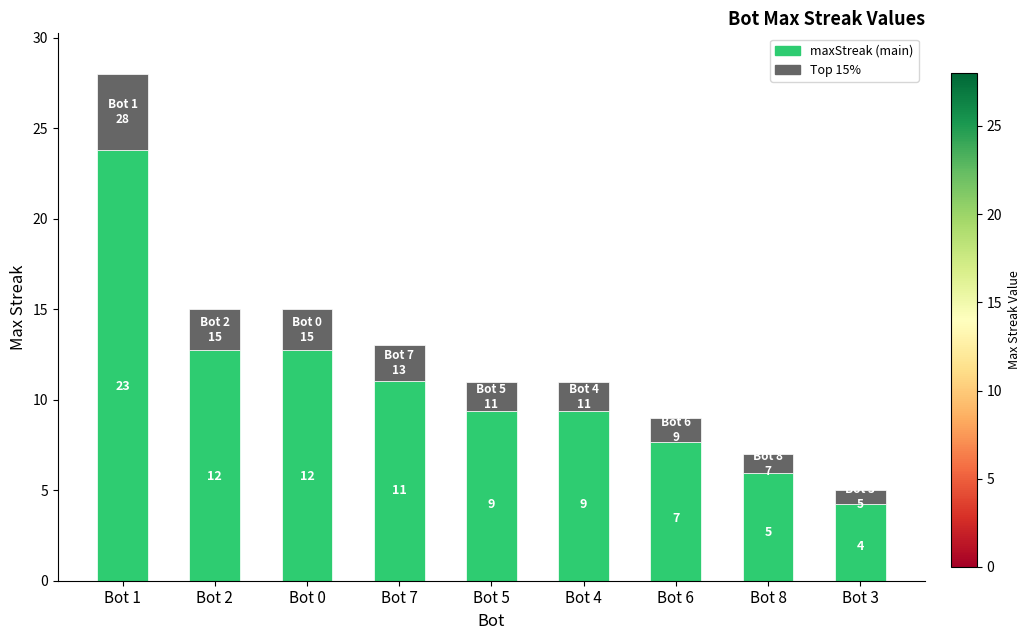

What is the value of the 3rd bar from the left?

12.8